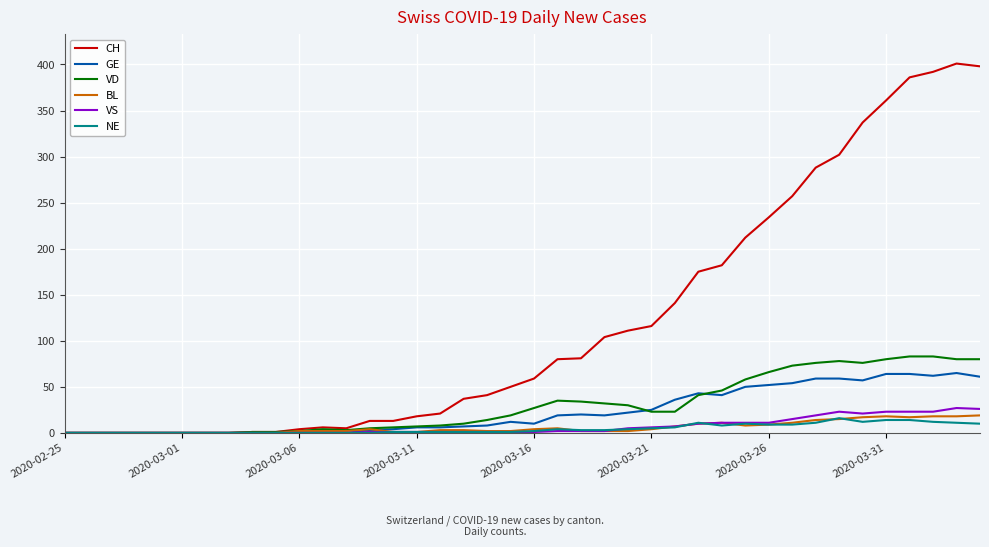

Which series has the largest total across all categories?

CH